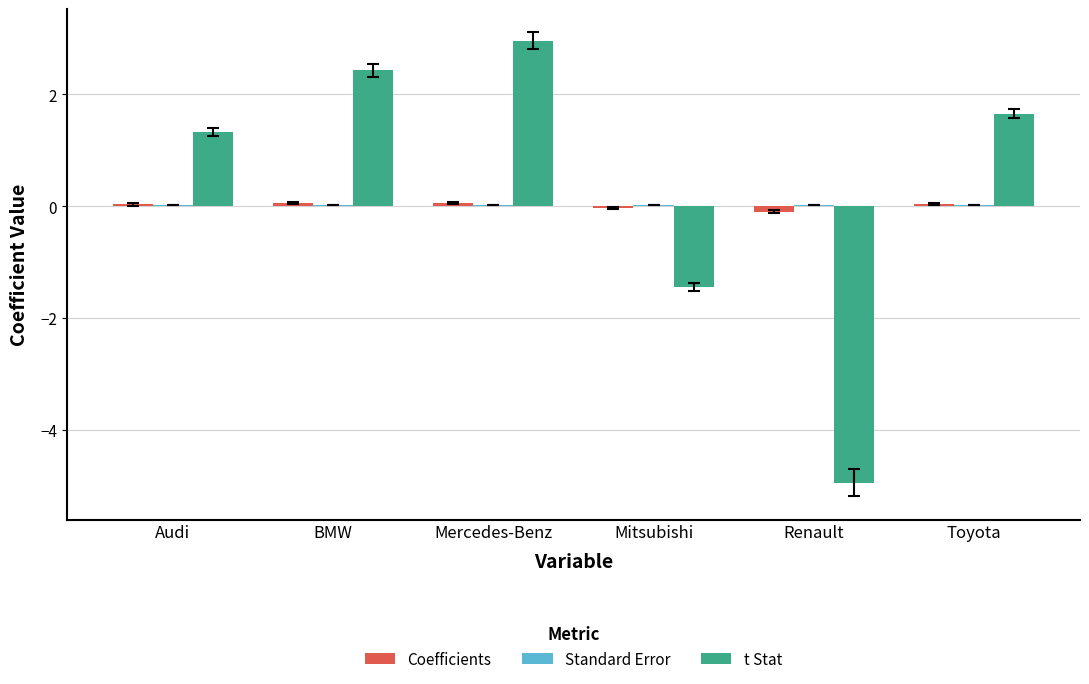

How many distinct data groups are displayed?

3